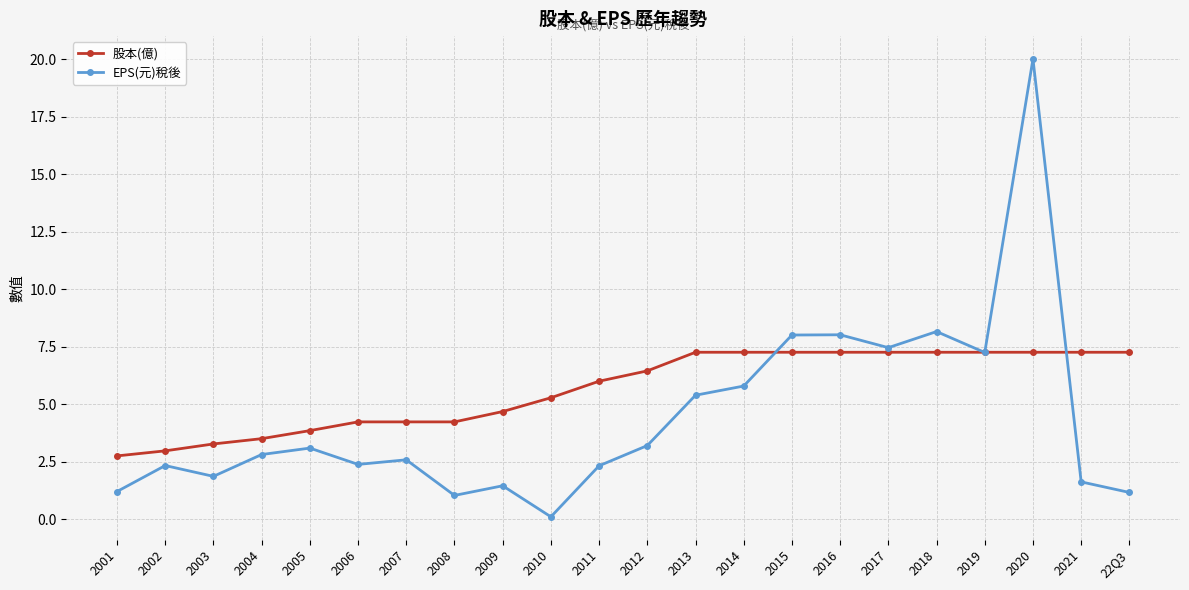

Where do EPS(元)稅後 and 股本(億) first cross each other?

2014 and 2015